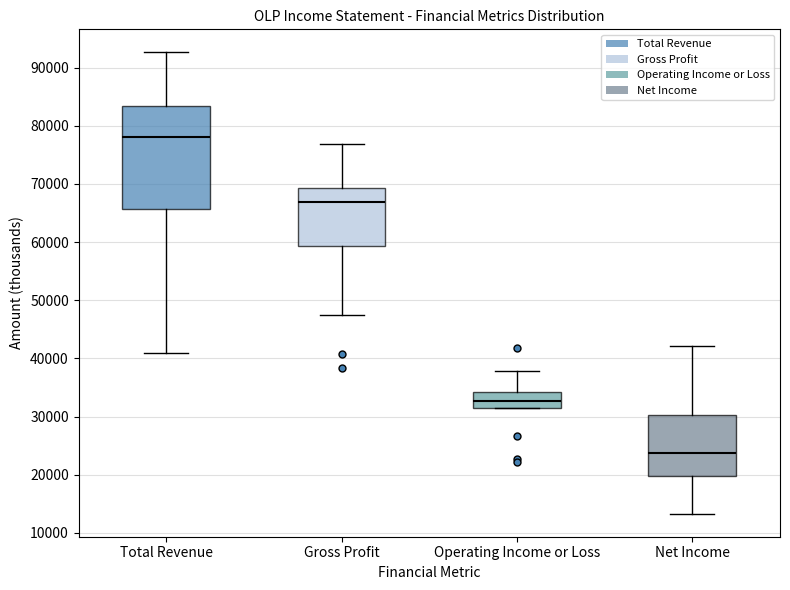

Comparing the boxes themselves (not the whiskers), which one is the tallest?

Total Revenue